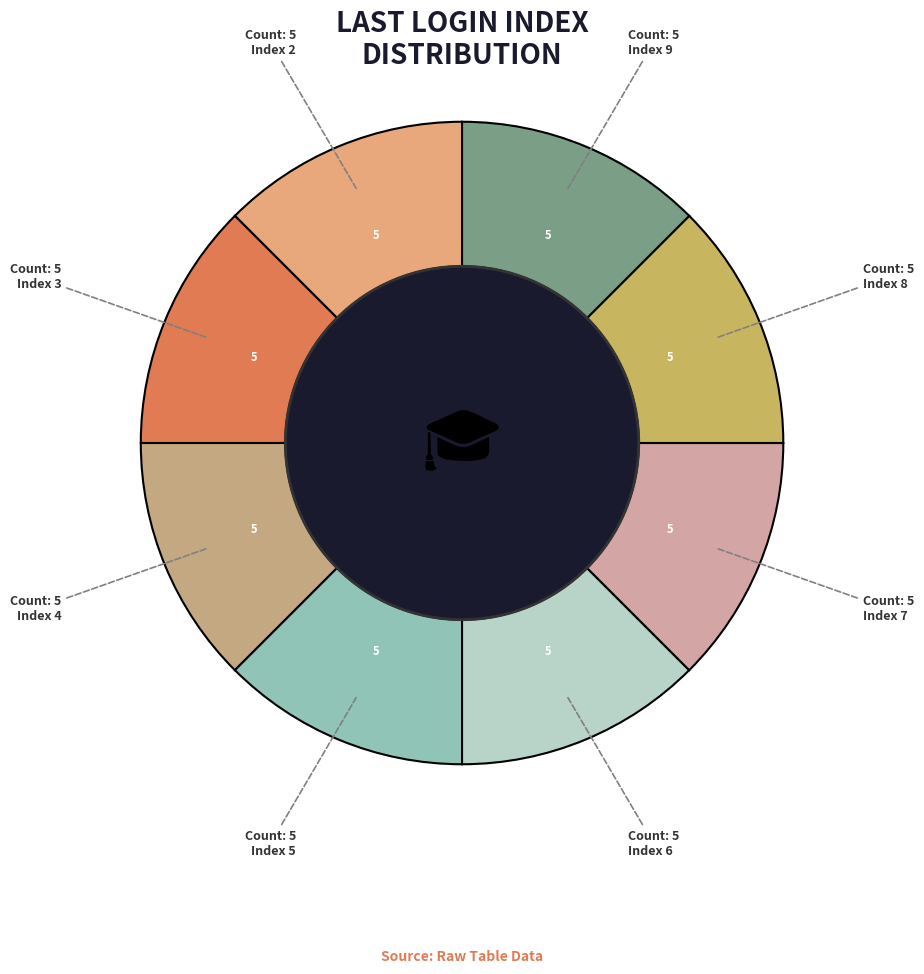

How many slices are in this pie chart?

8